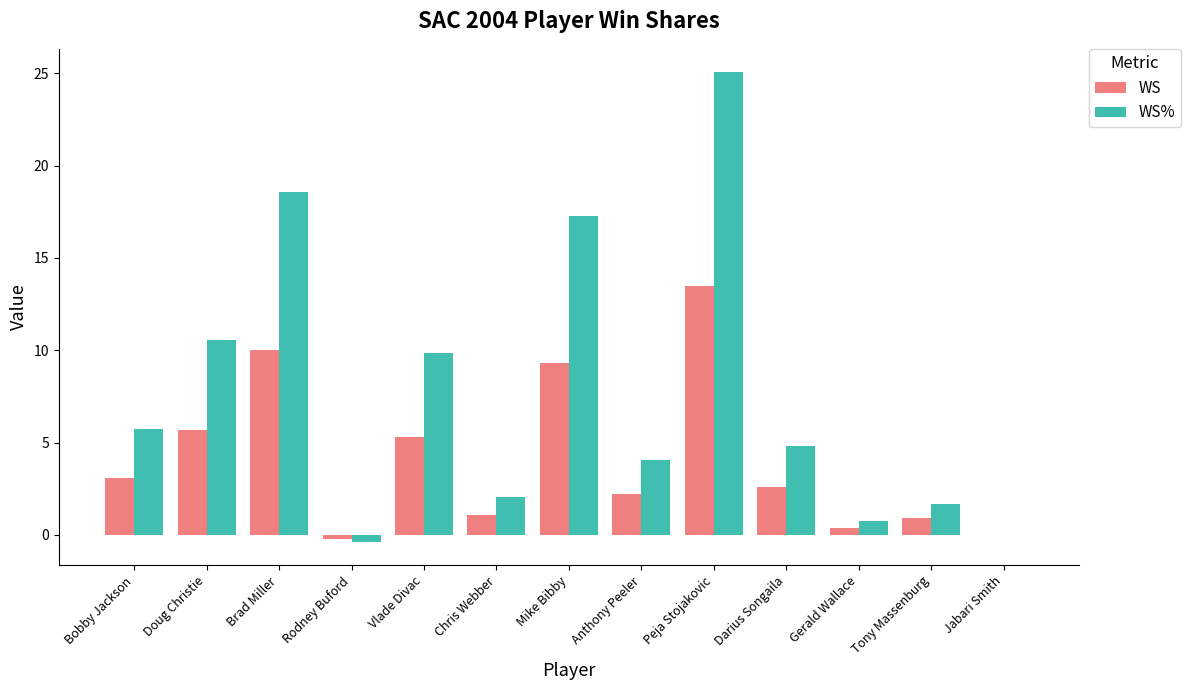

The value of WS at Bobby Jackson is 3.1. True or false?

True